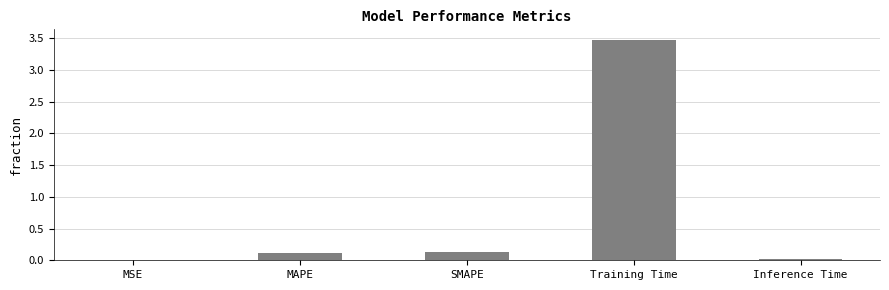

The value at MAPE is 0.1. True or false?

True